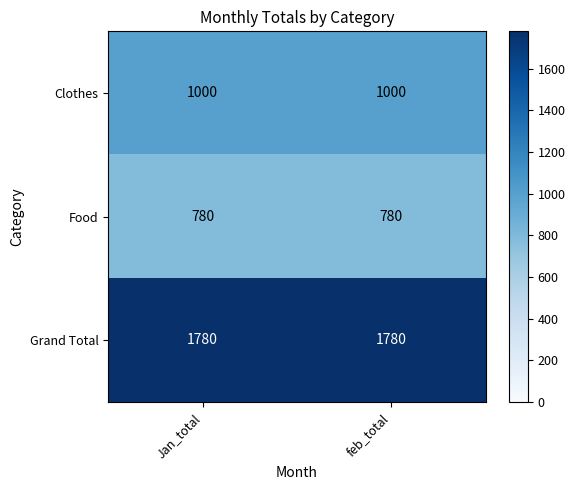

True or false: Food has a value of 780 at feb_total.

True